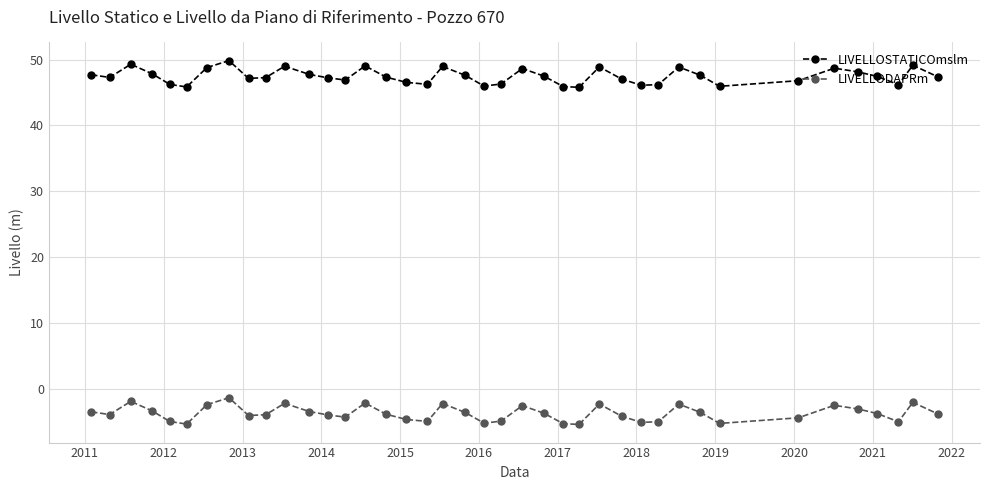

True or false: LIVELLODAPRm and LIVELLOSTATICOmslm cross at least once.

False